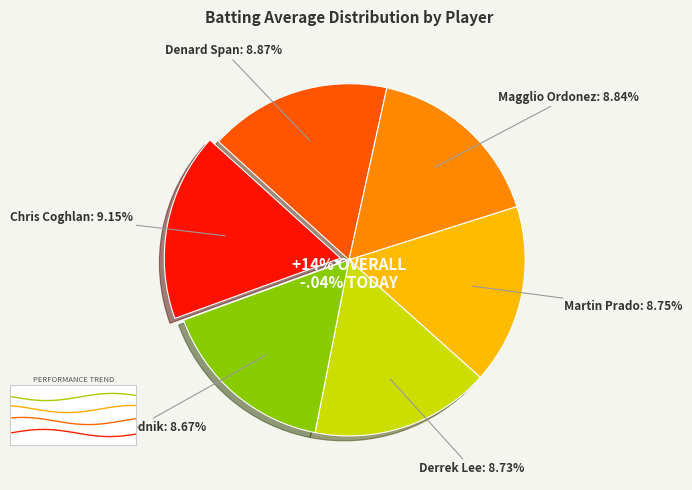

Do Elvis Andrus and Magglio Ordonez together represent more than half of the pie?

No